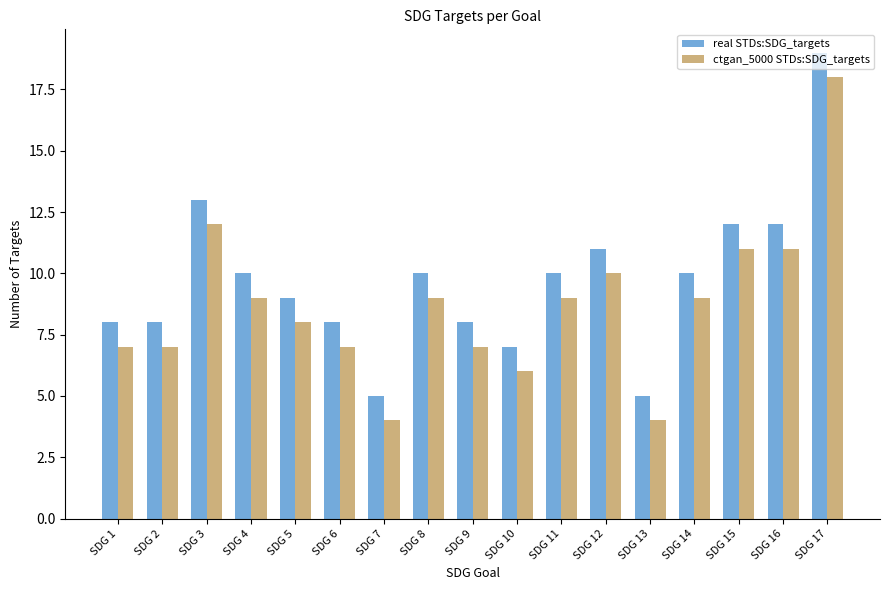

Is it true that ctgan_5000 STDs:SDG_targets equals 7 at SDG 2?

True